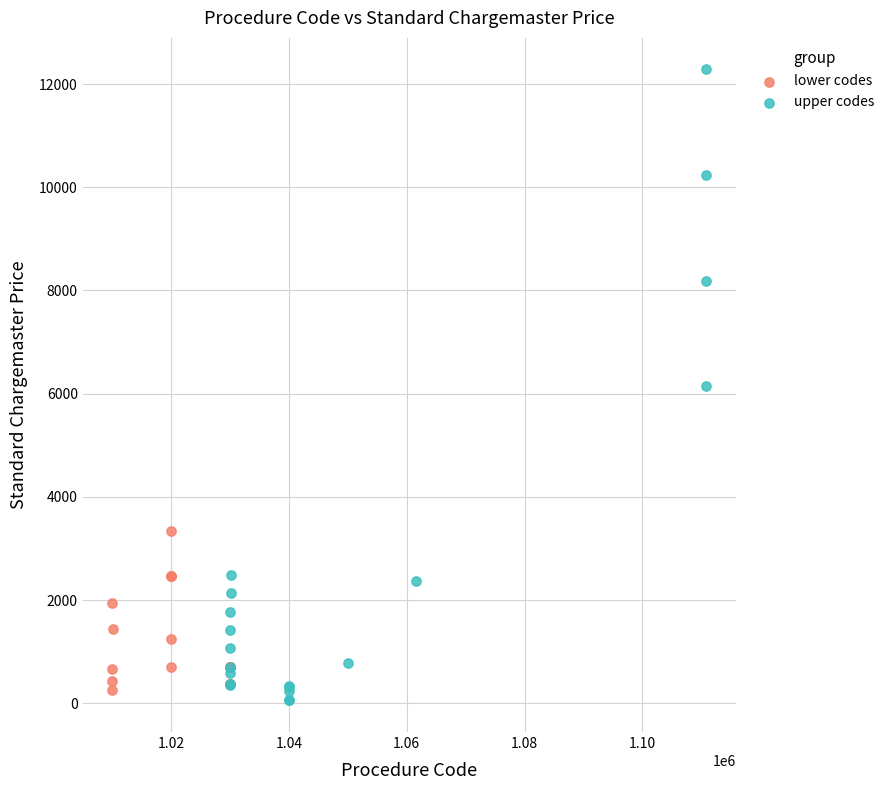

Which series reaches the maximum Y coordinate?

upper codes